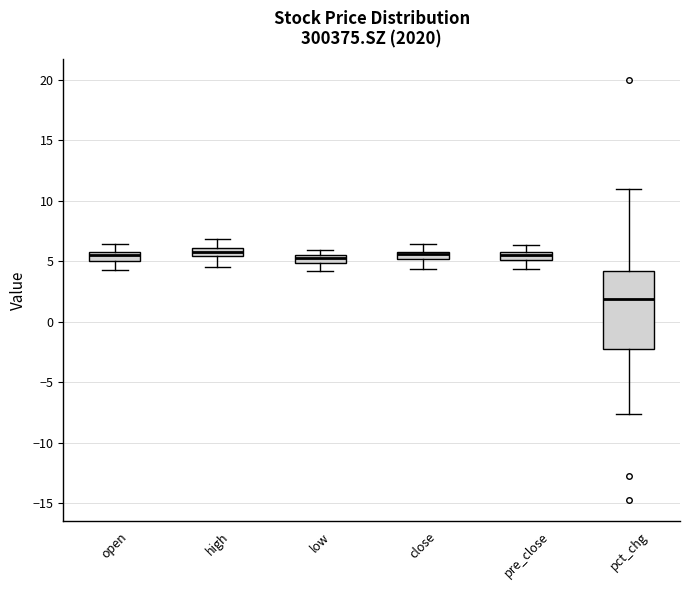

Where does the lower whisker of the box for low end on the y-axis? The values are not printed on the chart, so give them approximately, as read against the axis.

4.0